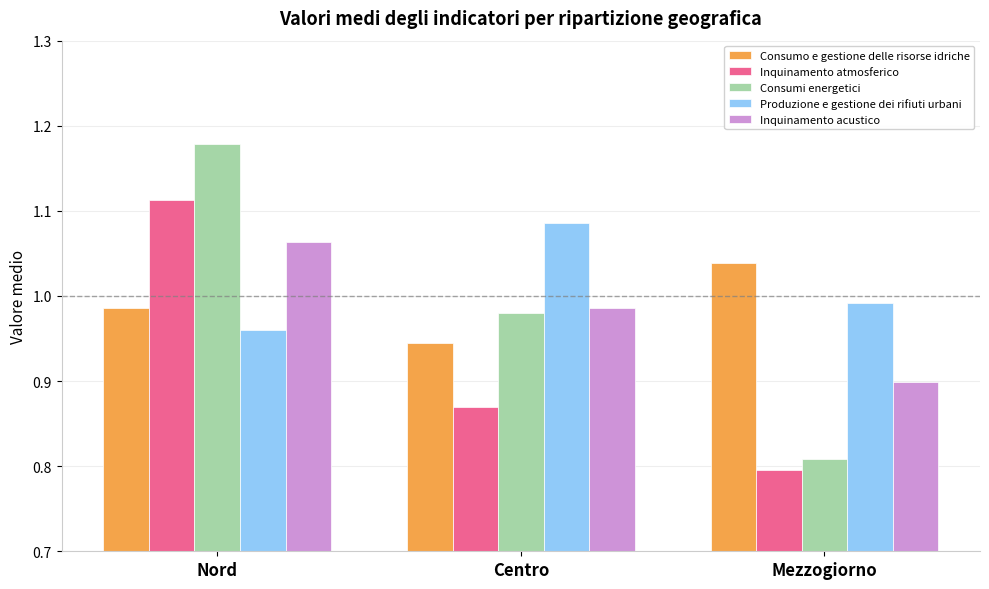

Rank the categories by Consumo e gestione delle risorse idriche value from highest to lowest.

Mezzogiorno, Nord, Centro